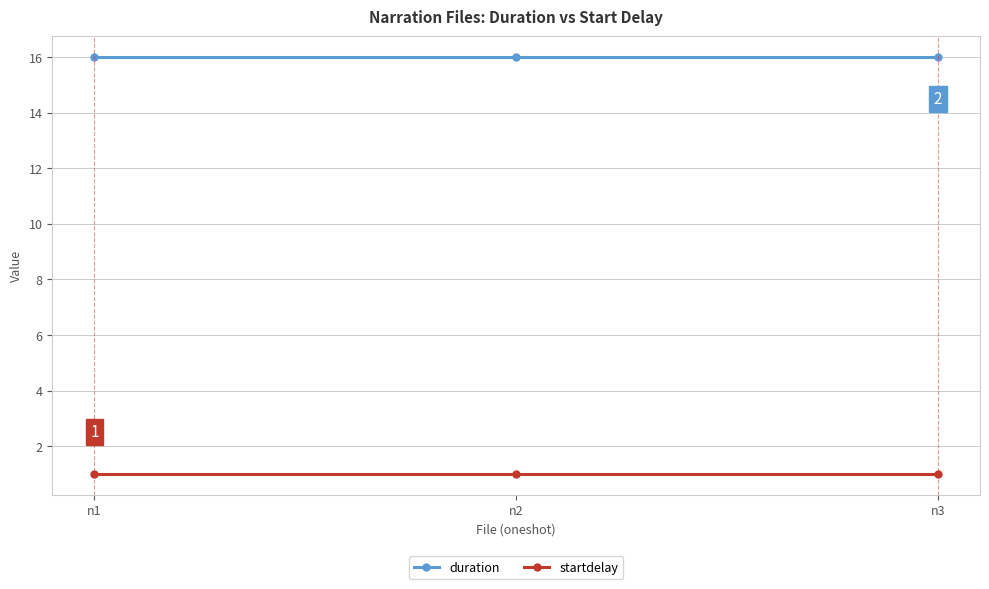

Is it true that startdelay equals 1 at n2?

True